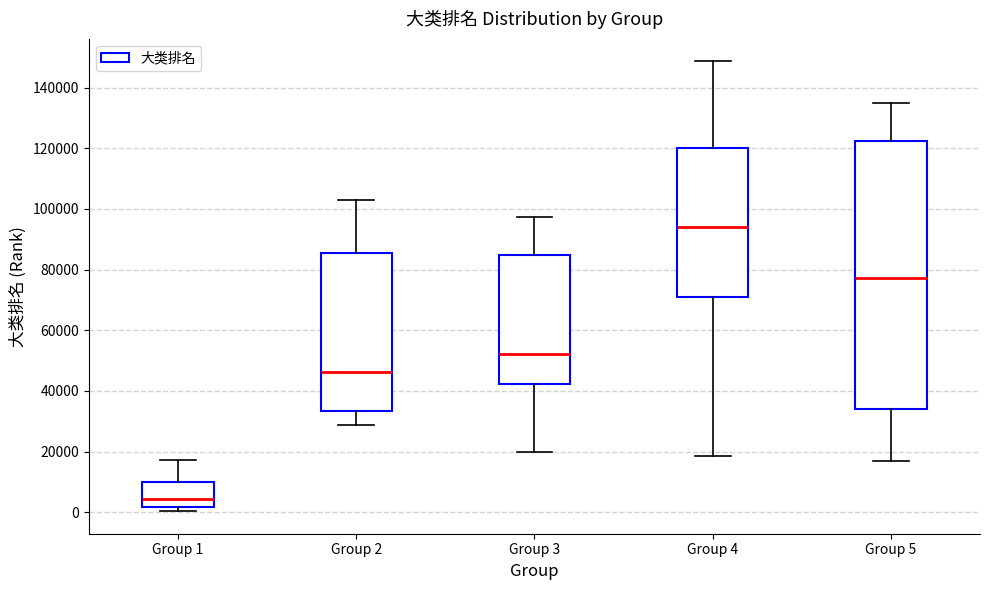

Comparing the boxes themselves (not the whiskers), which one is the tallest?

Group 5